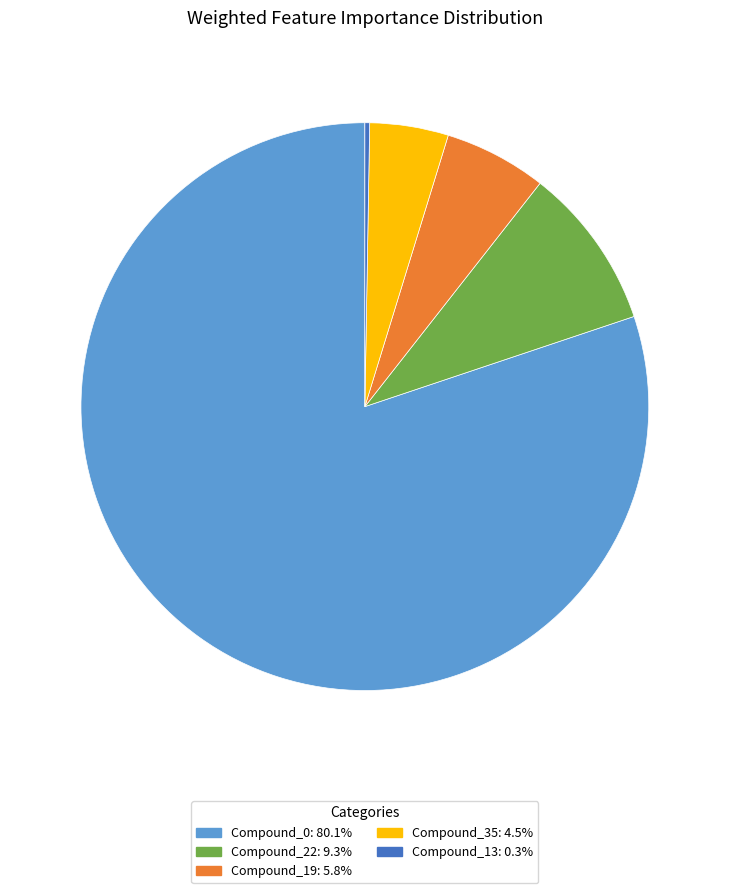

Does Compound_35 account for over 50% of the chart?

No